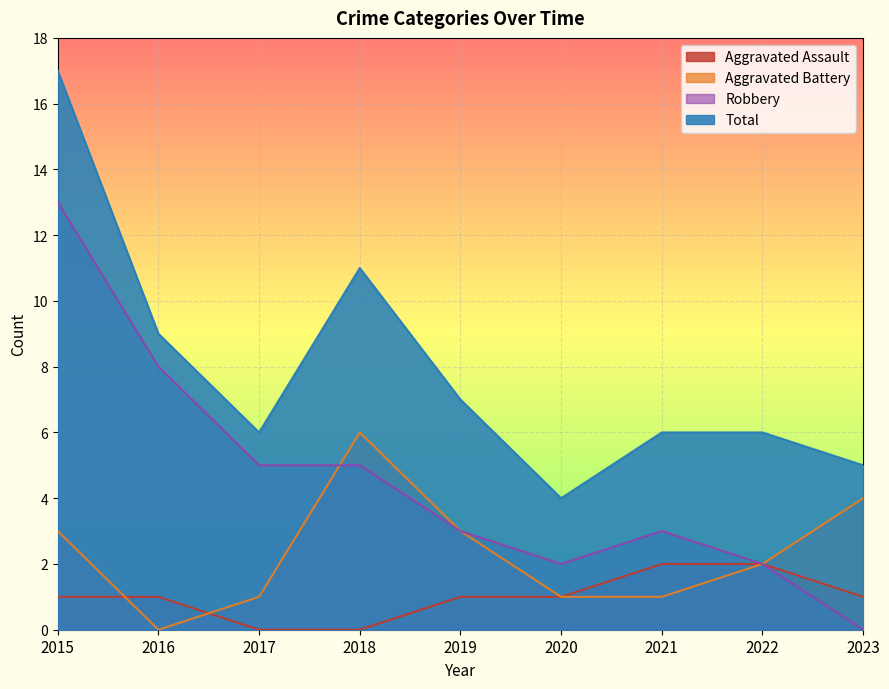

True or false: Total and Robbery intersect in this chart.

False